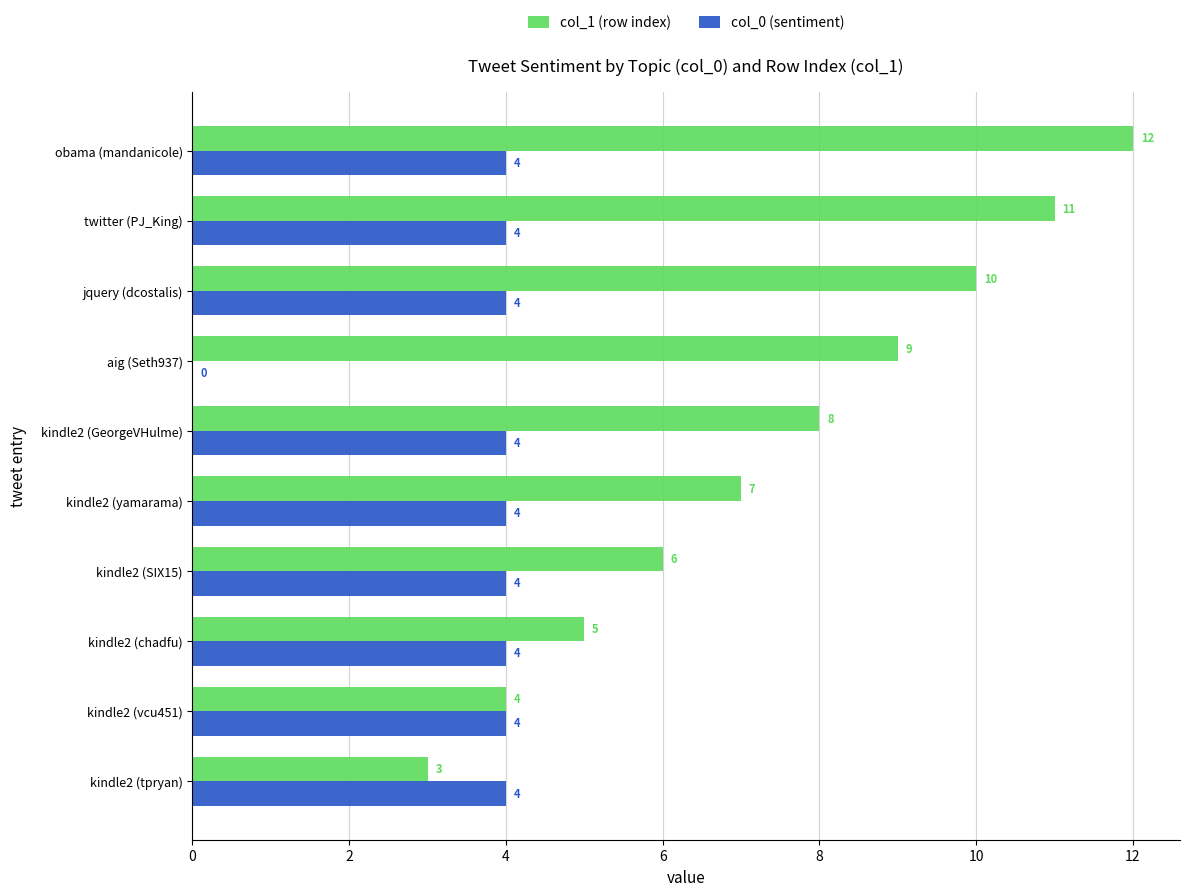

What is the sum of all col_0 (sentiment) values?

36